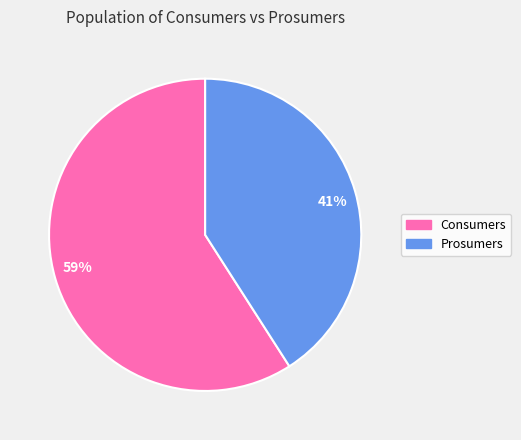

Count the number of slices in the pie.

2